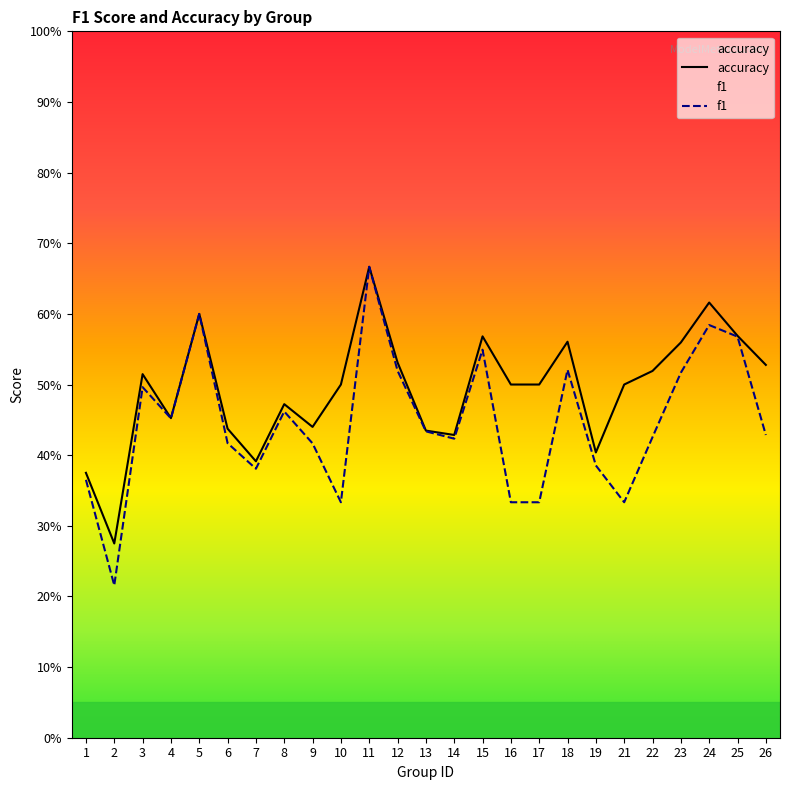

Is this an area chart (filled region under the line)?

No